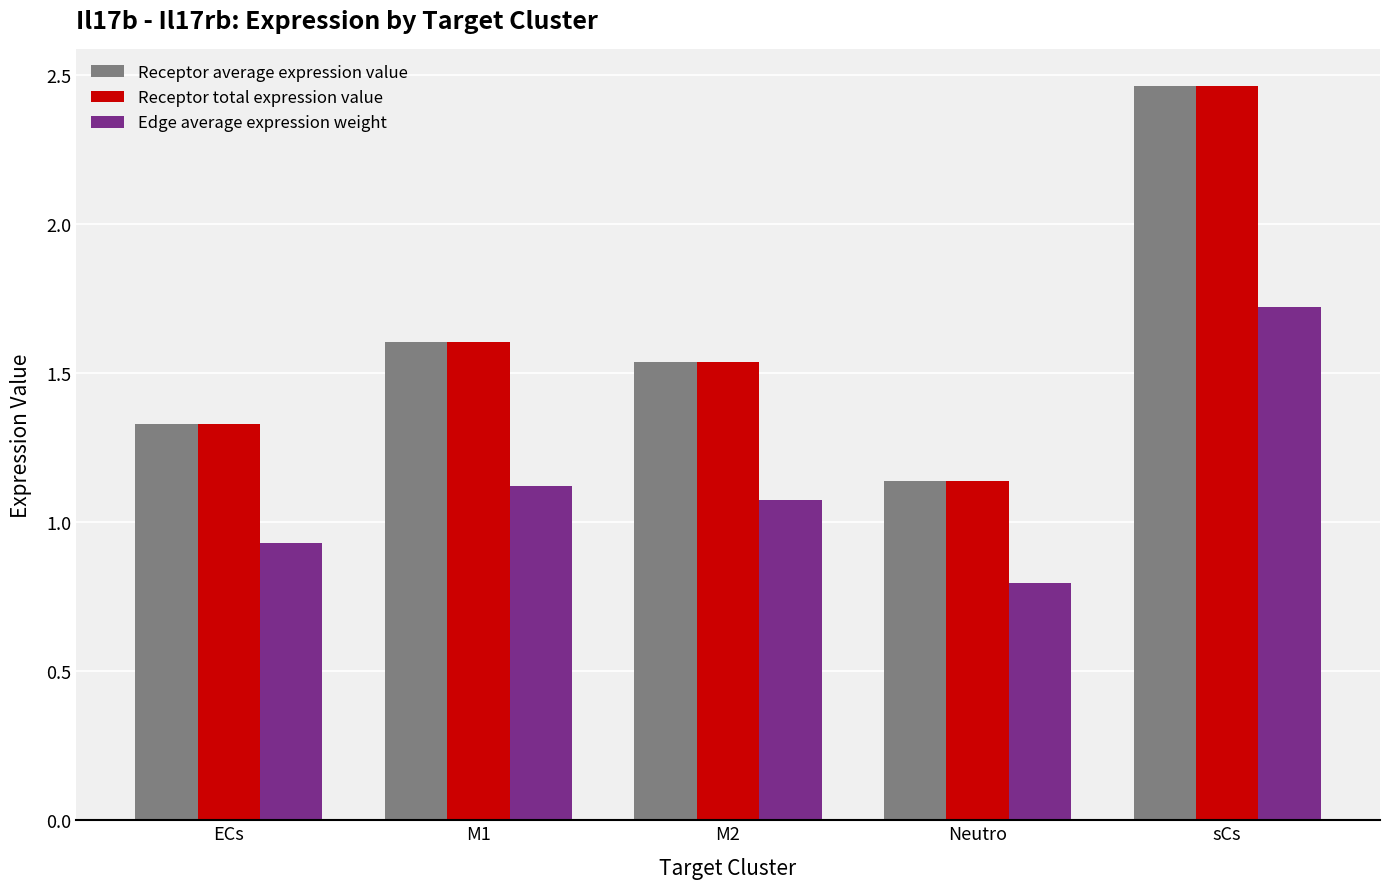

What is the difference between the second highest and second lowest values in the Edge average expression weight series?

0.2